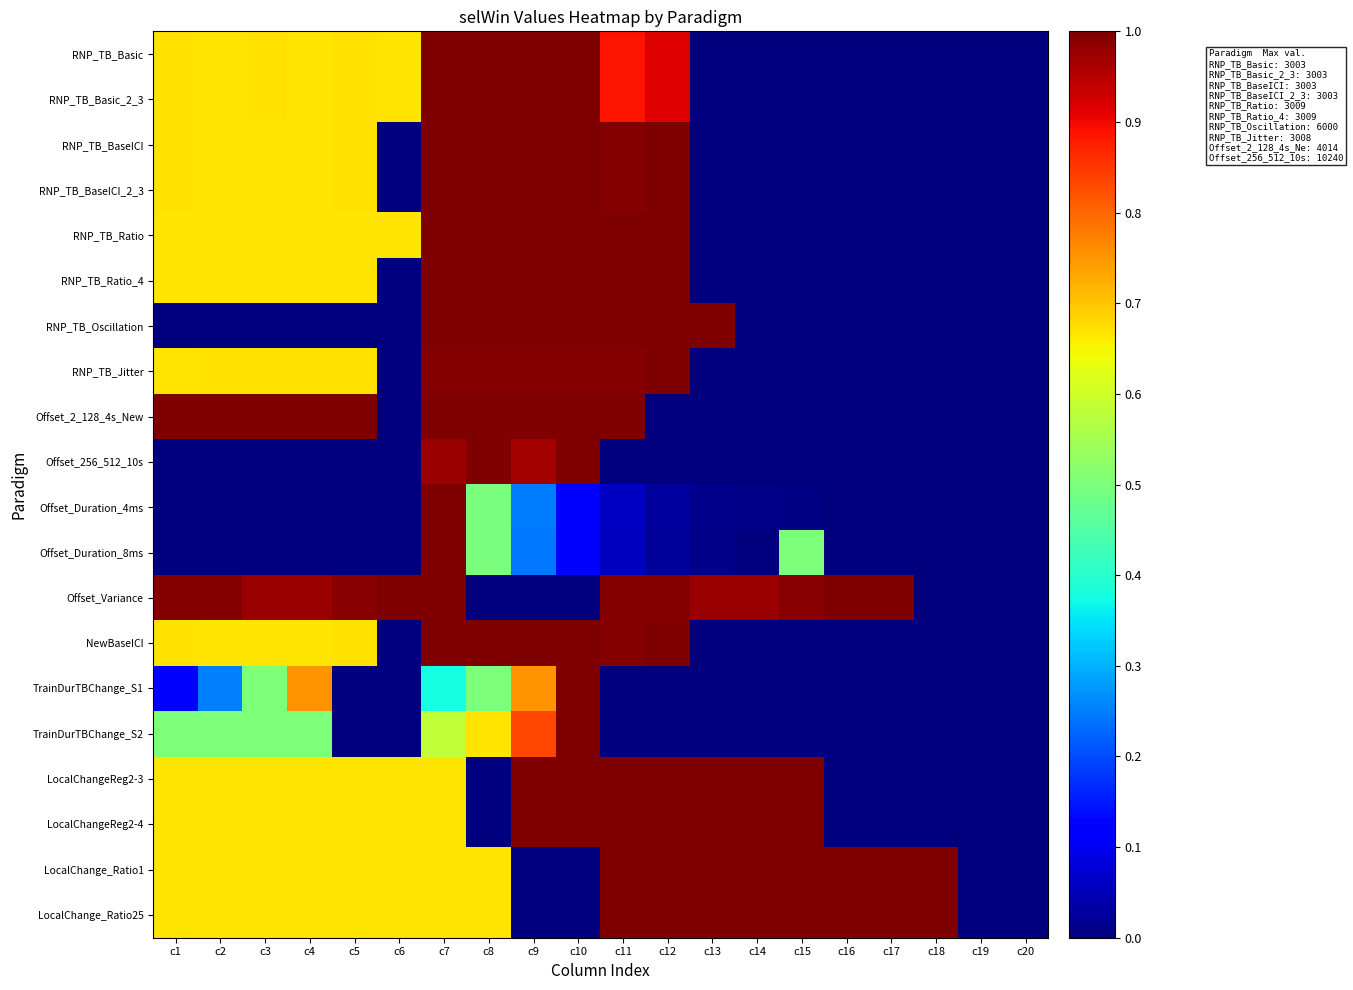

Rank the series at c4 from lowest to highest value.

RNP_TB_Oscillation, Offset_256_512_10s, Offset_Duration_4ms, Offset_Duration_8ms, TrainDurTBChange_S2, RNP_TB_Ratio_4, RNP_TB_Basic, RNP_TB_Basic_2_3, RNP_TB_BaseICI, RNP_TB_BaseICI_2_3, NewBaseICI, LocalChangeReg2-3, LocalChangeReg2-4, LocalChange_Ratio1, LocalChange_Ratio25, RNP_TB_Ratio, RNP_TB_Jitter, TrainDurTBChange_S1, Offset_Variance, Offset_2_128_4s_New